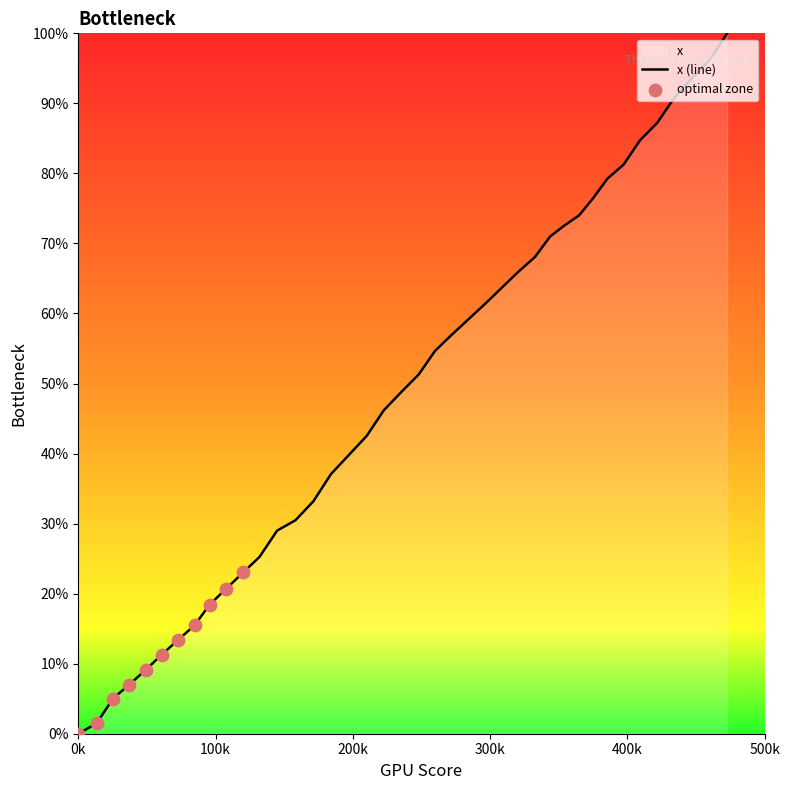

What is the change in value from 84.8 to 385.6?

+63.8